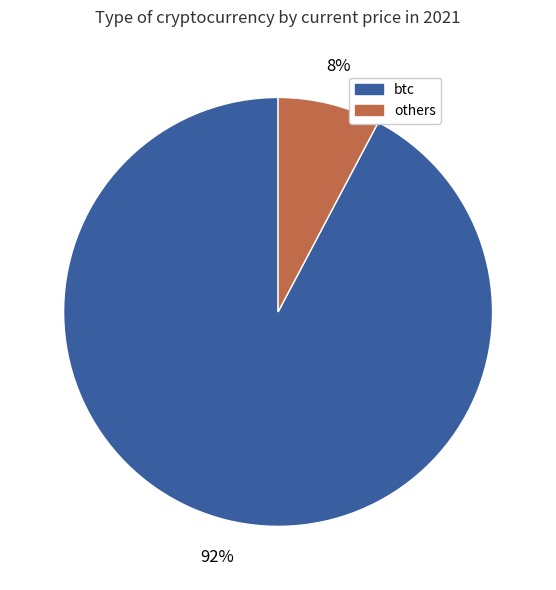

Does any single category account for the majority?

Yes